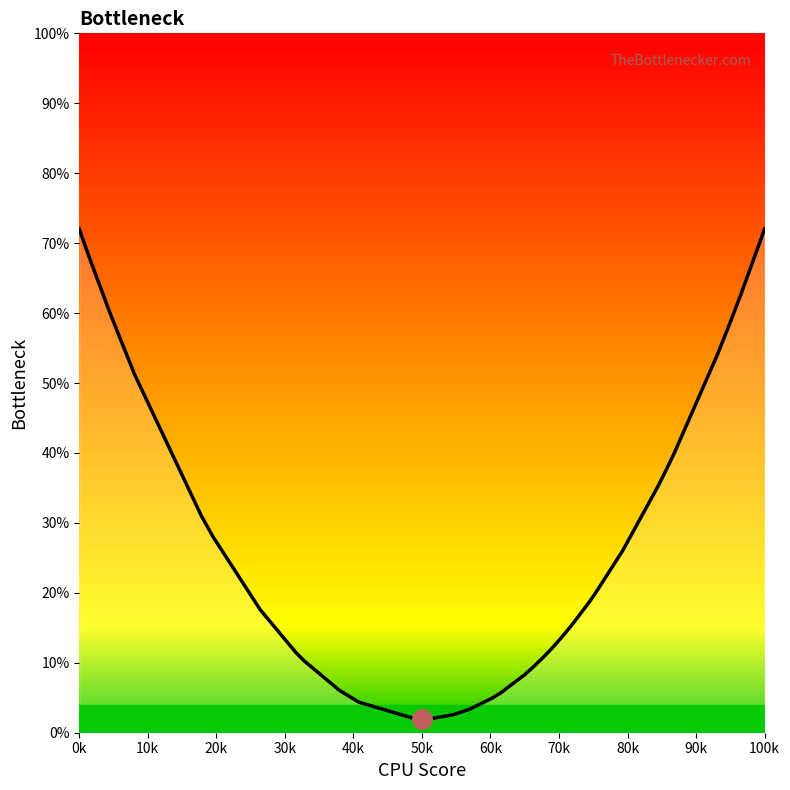

Reading left to right, what are all the values shown in this chart?

72.0	70.4	67.3	59.7	59.7	51.3	31.0	28.0	17.5	11.5	10.3	6.1	4.4	2.0	2.0	2.1	2.6	3.3	5.0	5.7	8.3	9.3	10.9	12.1	13.3	14.0	15.4	15.4	18.3	19.1	19.9	26.1	35.3	37.6	37.6	39.9	54.0	58.3	62.7	72.0